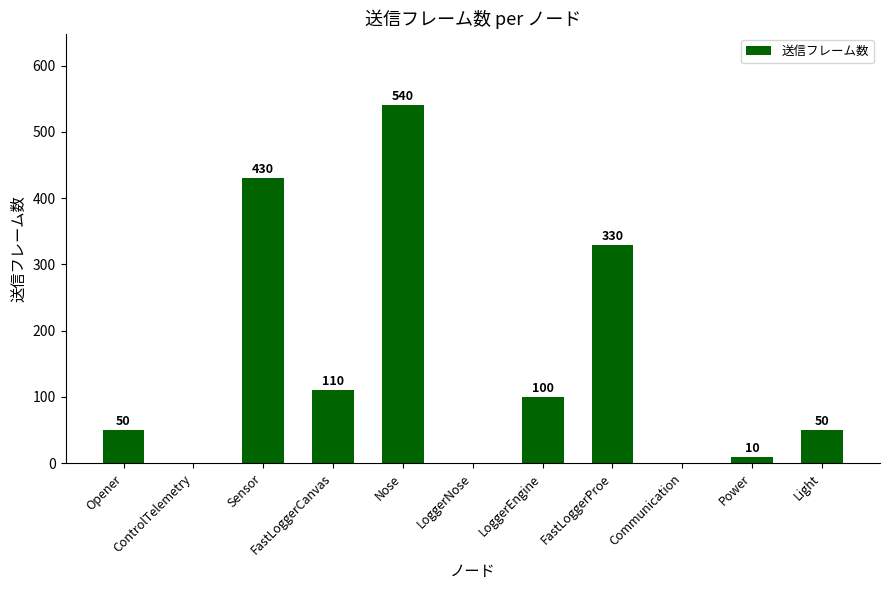

What is the sum of all values?

1620